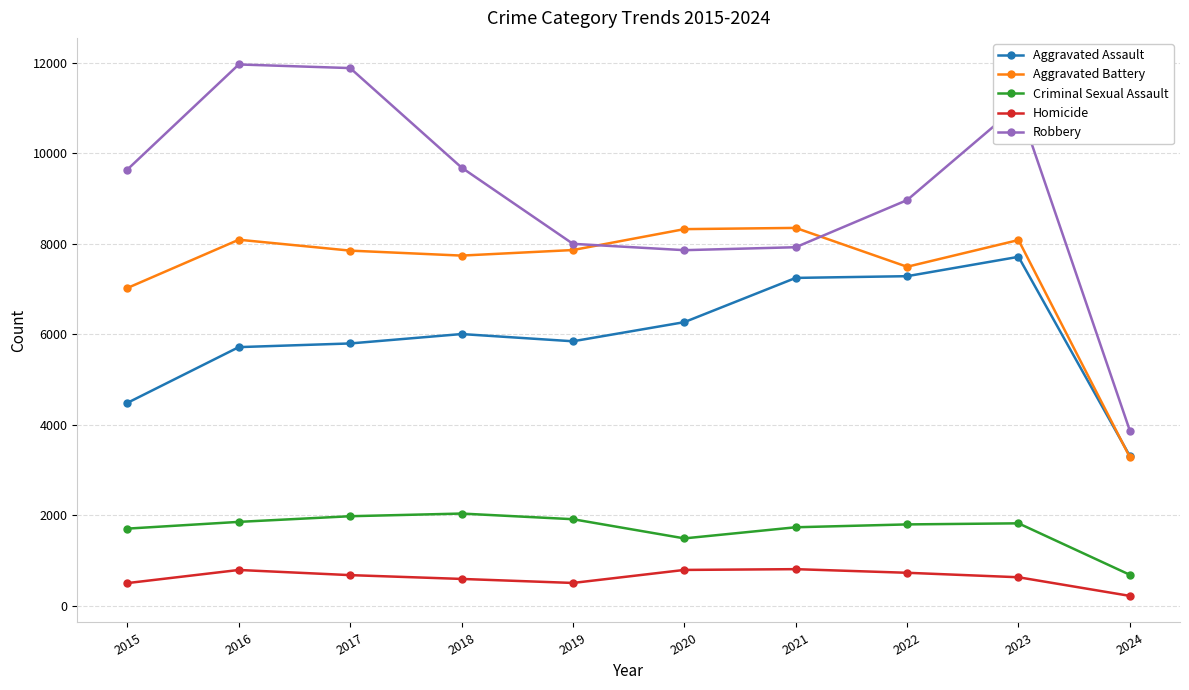

How many categories are shown in the chart?

10